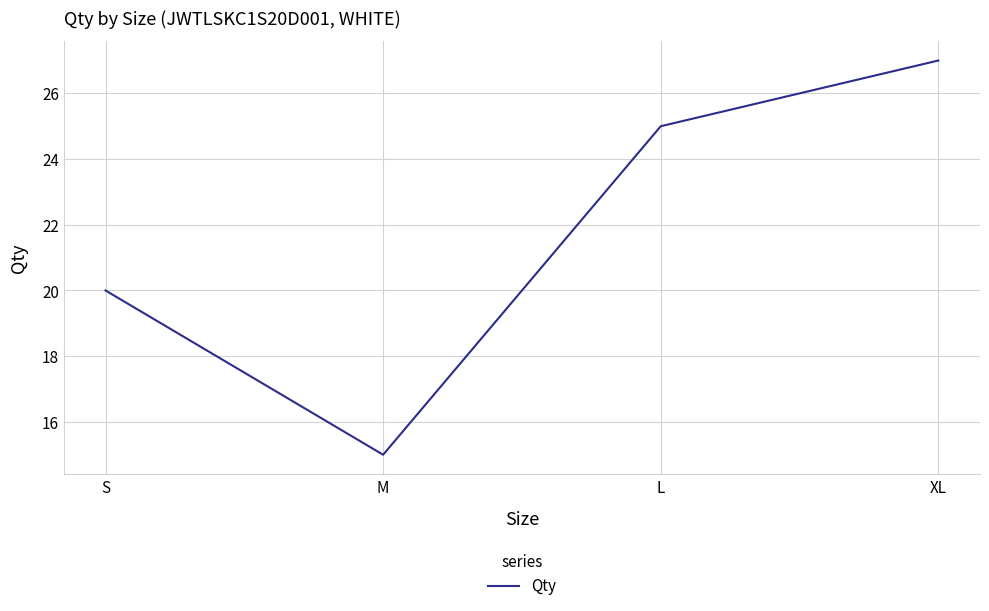

What is the average value?

22